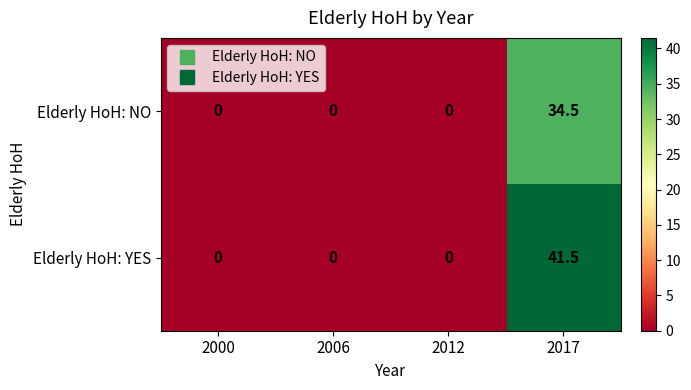

True or false: Elderly HoH: NO has a value of 22.1 at 2000.

False